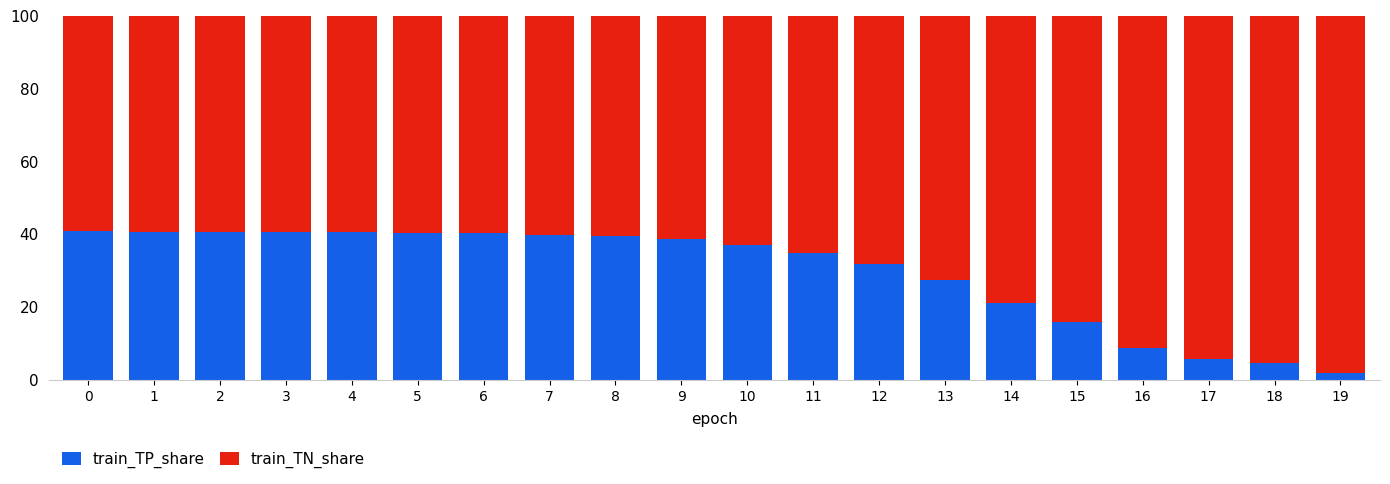

Which category has the lowest value in the train_TP_share series?

19